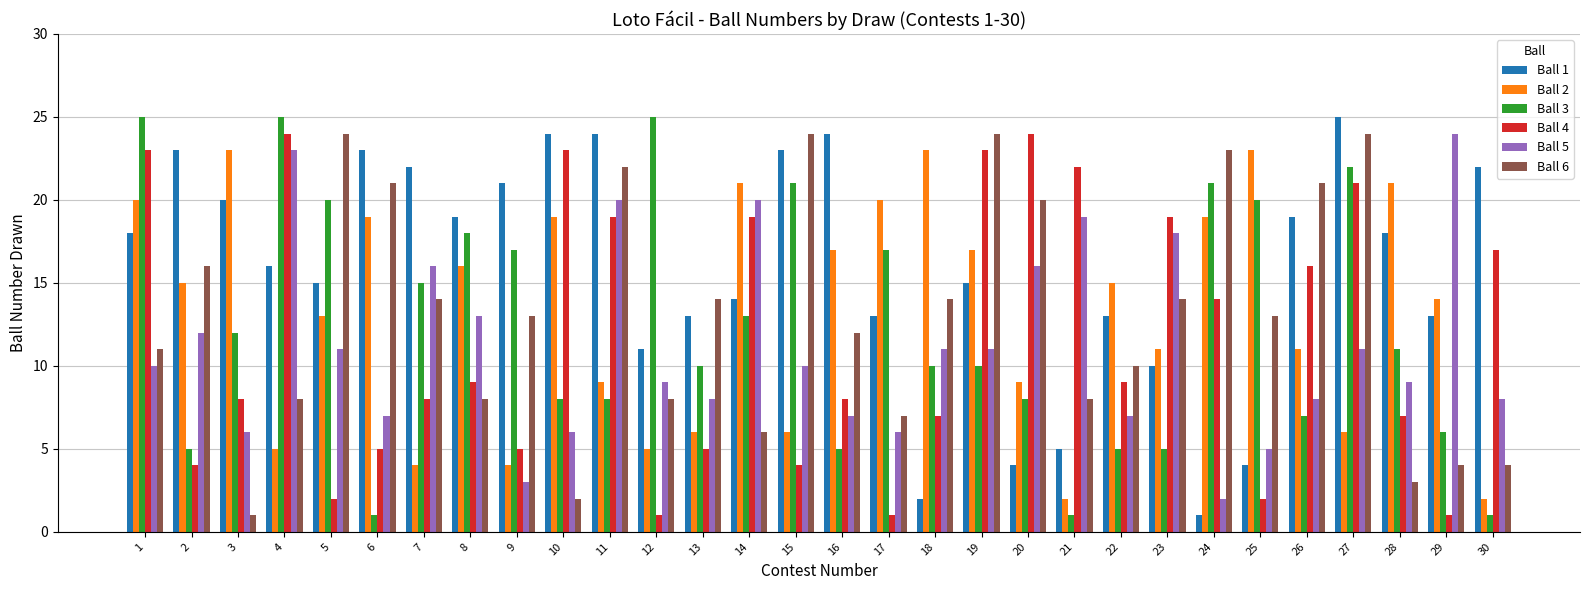

Reading left to right, list all the values displayed in this chart.

Ball 1: 18	23	20	16	15	23	22	19	21	24	24	11	13	14	23	24	13	2	15	4	5	13	10	1	4	19	25	18	13	22
Ball 2: 20	15	23	5	13	19	4	16	4	19	9	5	6	21	6	17	20	23	17	9	2	15	11	19	23	11	6	21	14	2
Ball 3: 25	5	12	25	20	1	15	18	17	8	8	25	10	13	21	5	17	10	10	8	1	5	5	21	20	7	22	11	6	1
Ball 4: 23	4	8	24	2	5	8	9	5	23	19	1	5	19	4	8	1	7	23	24	22	9	19	14	2	16	21	7	1	17
Ball 5: 10	12	6	23	11	7	16	13	3	6	20	9	8	20	10	7	6	11	11	16	19	7	18	2	5	8	11	9	24	8
Ball 6: 11	16	1	8	24	21	14	8	13	2	22	8	14	6	24	12	7	14	24	20	8	10	14	23	13	21	24	3	4	4